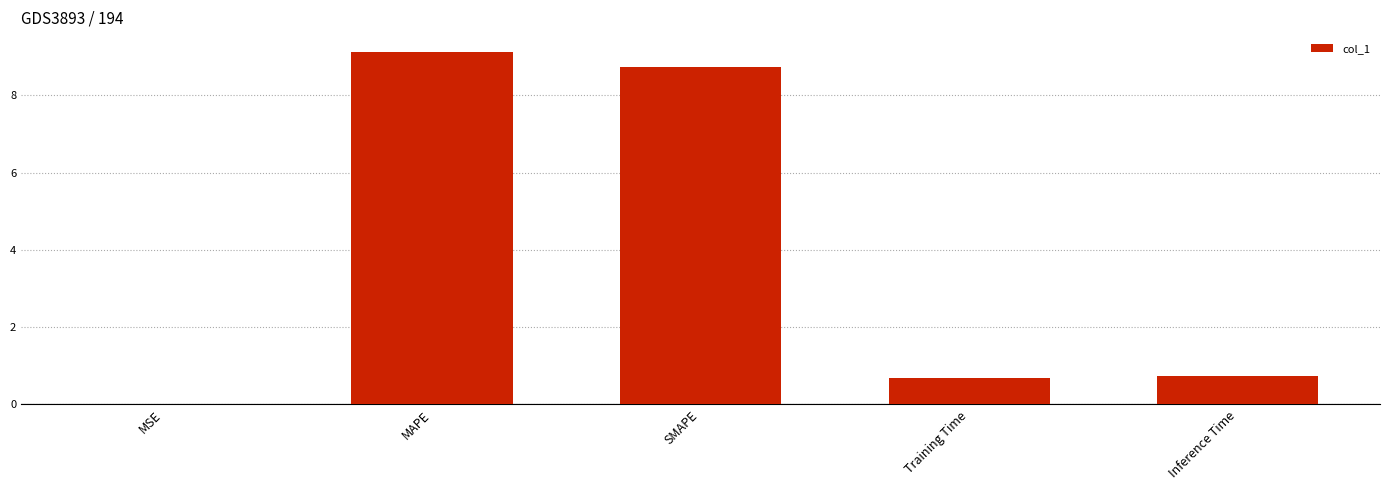

At which category does the chart reach its peak across all series?

MAPE